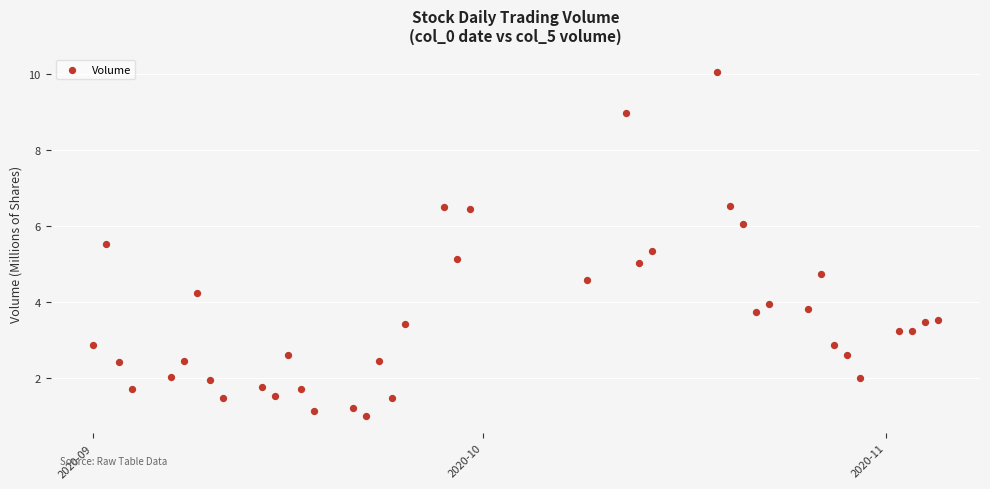

What is the range of Y values (max minus min)?

9.1